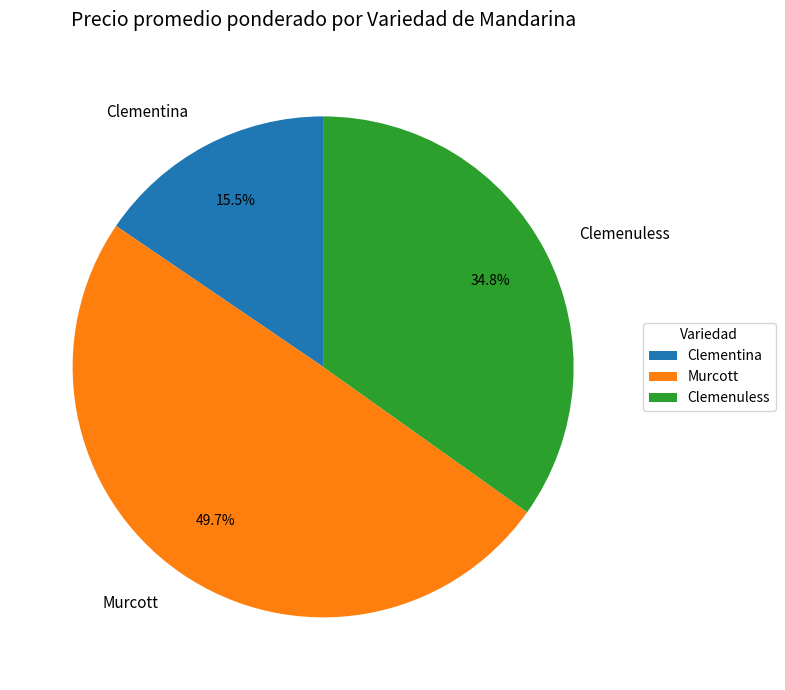

What percentage is the Murcott slice, to the nearest percent?

50%